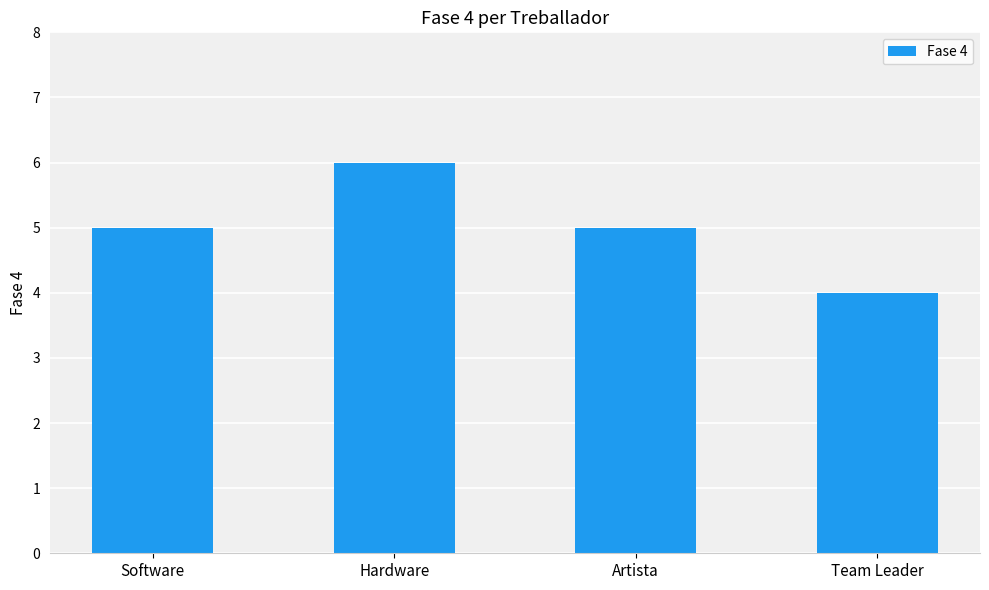

Reading right to left, list all the values displayed in this chart.

4	5	6	5